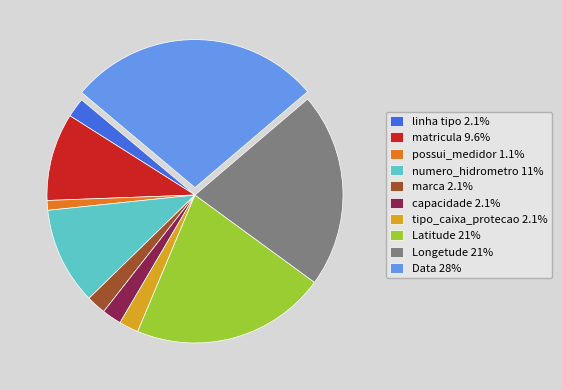

Combined, do marca 2.1% and Data 28% account for over 50%?

No